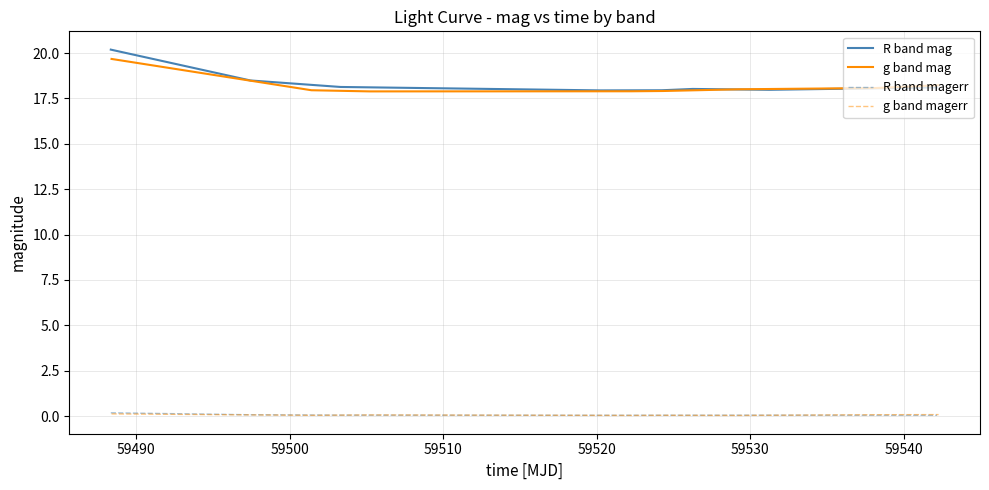

Which series has the largest range (max minus min)?

R band mag